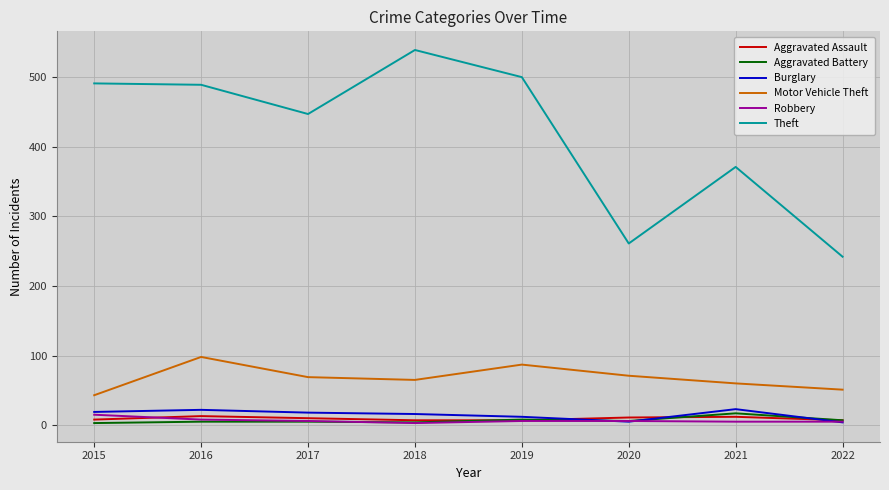

True or false: Theft has more than 0 points higher than both neighbors.

True